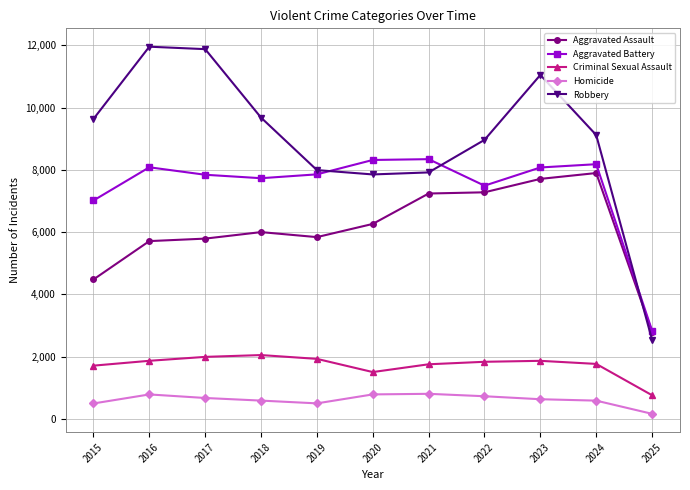

What is the value of the Aggravated Assault point at the 4th from the left?

6002